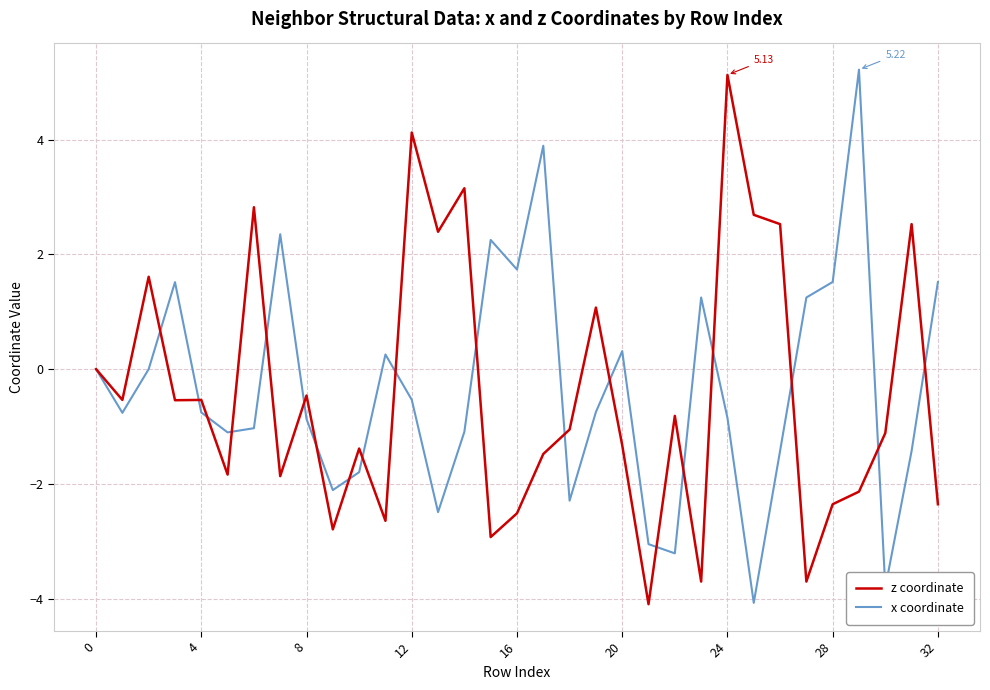

Which series has the largest total across all categories?

x coordinate